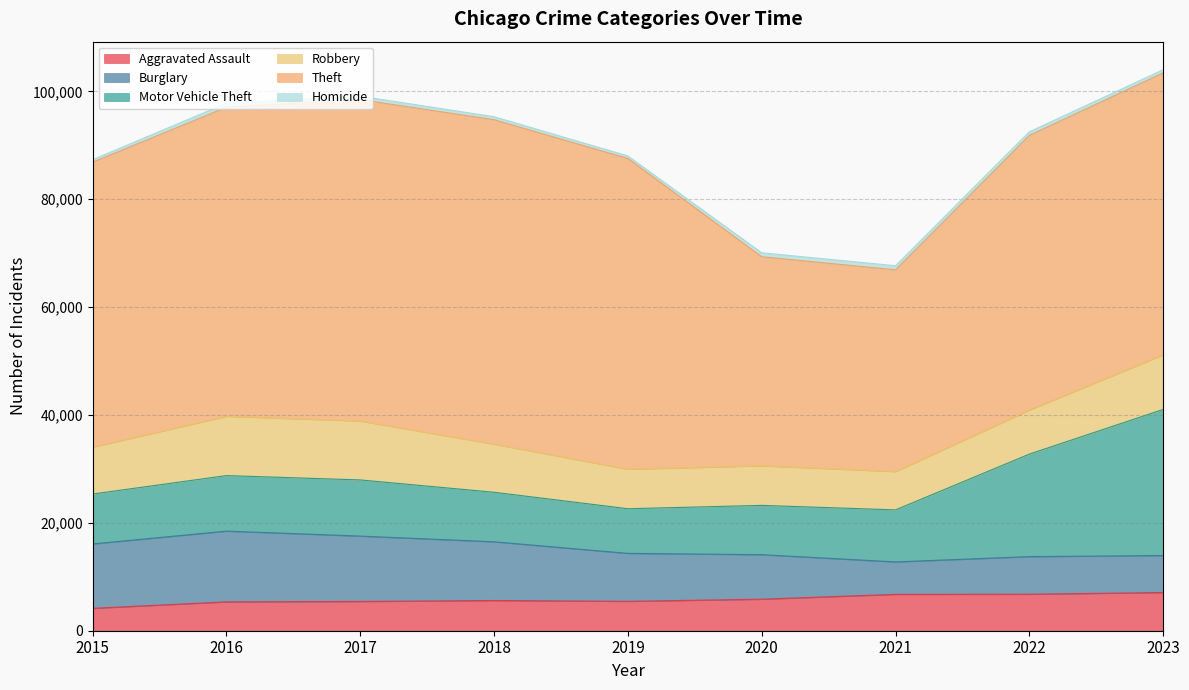

In Burglary, how many points are higher than both neighbors (excluding endpoints)?

2